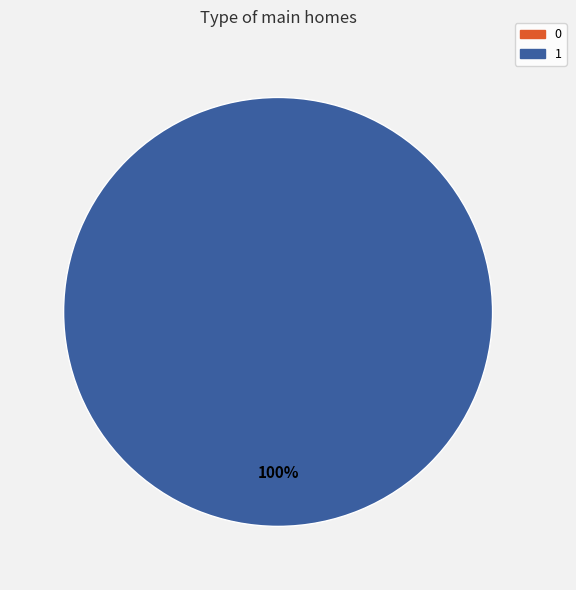

Which category has the biggest portion of the pie?

1